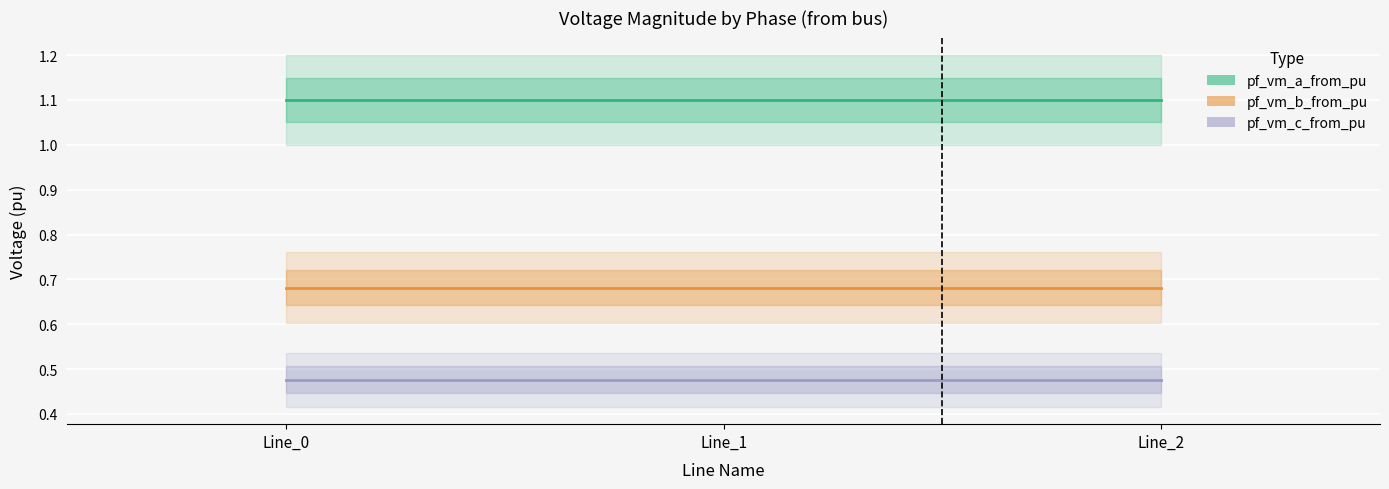

What are all the series names shown in the legend?

pf_vm_a_from_pu, pf_vm_b_from_pu, pf_vm_c_from_pu